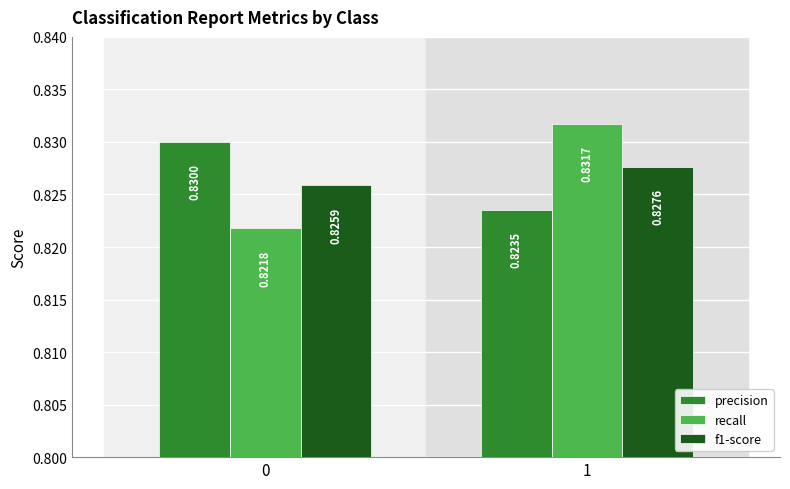

At how many categories does at least one series exceed 0?

2